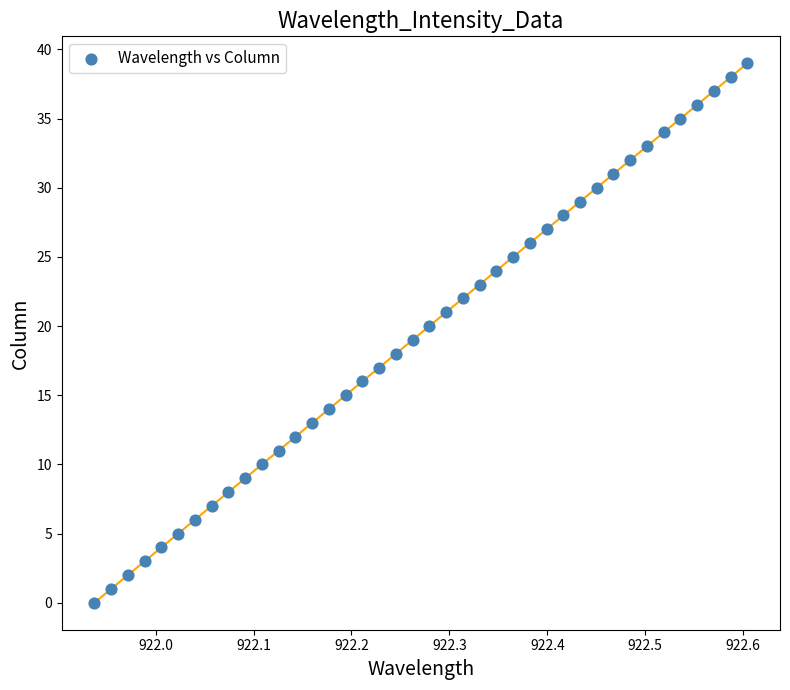

What is the range of Y values (max minus min)?

39